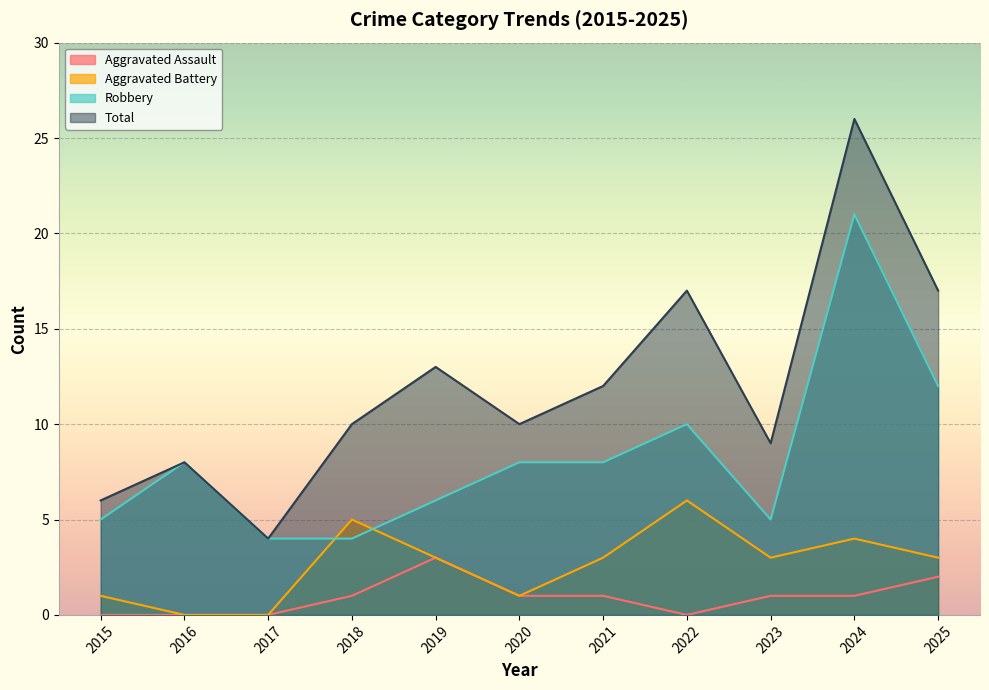

Between 2016 and 2024, which series saw the biggest shift?

Total